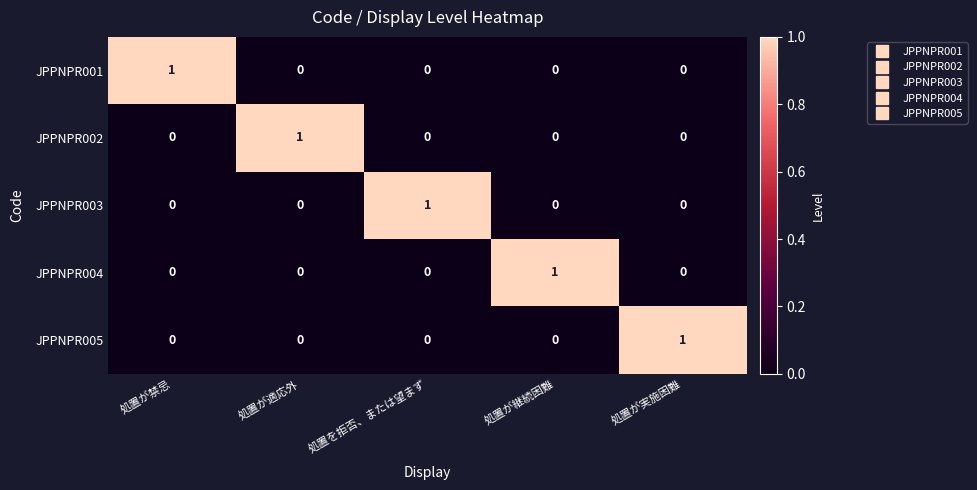

What is the total value across all series at 処置が実施困難?

1